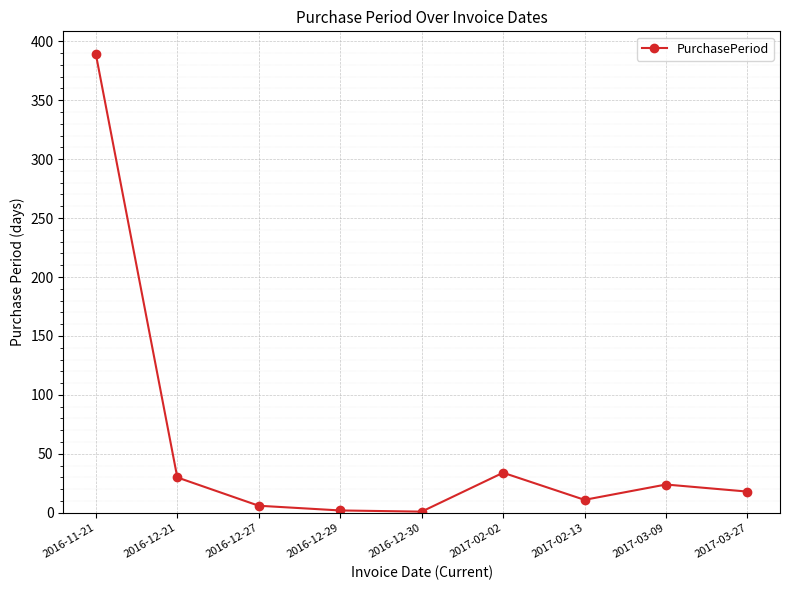

True or false: there are more than 0 points higher than both neighbors.

True